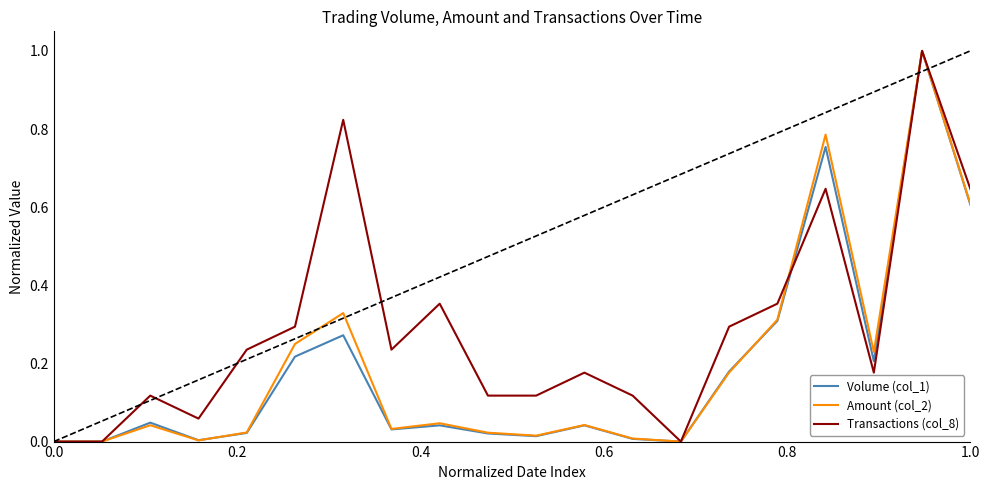

What is the greatest value displayed?

1.0